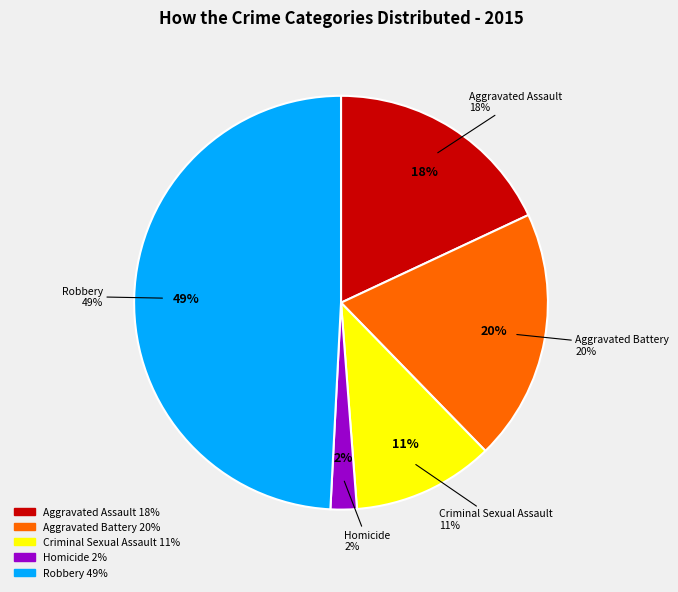

Which category has the biggest portion of the pie?

Robbery